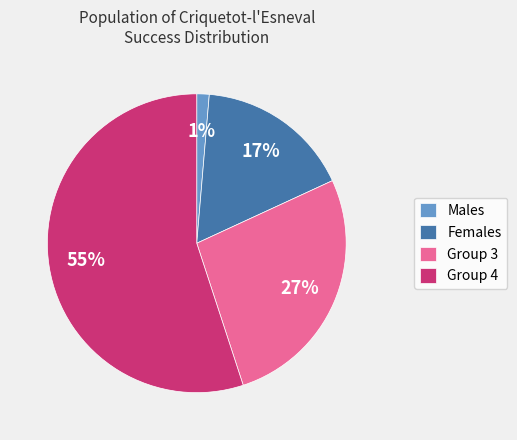

Is the sum of Group 4 and Females greater than half?

Yes